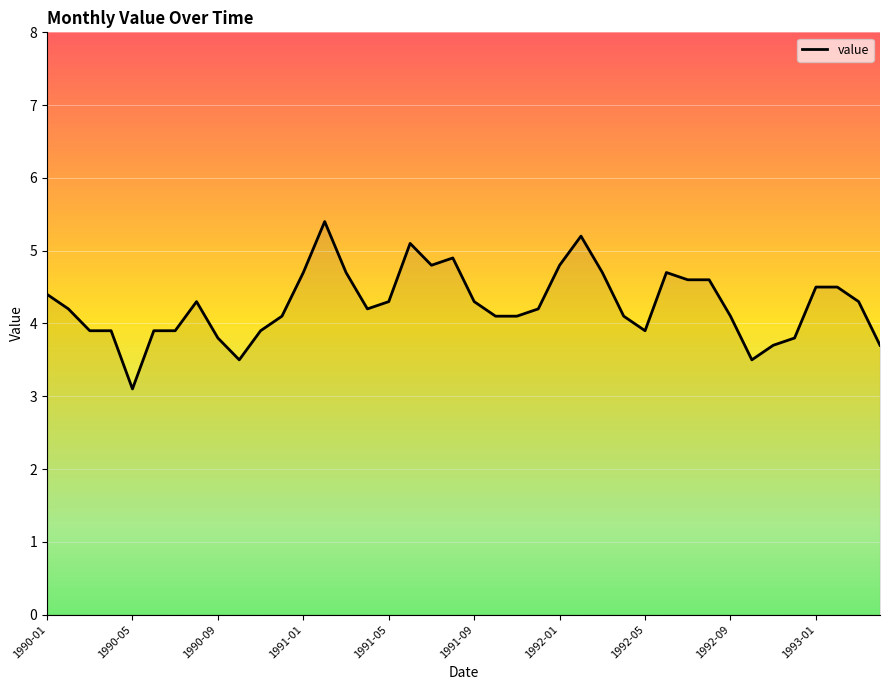

What is the difference between the maximum and minimum values?

2.3